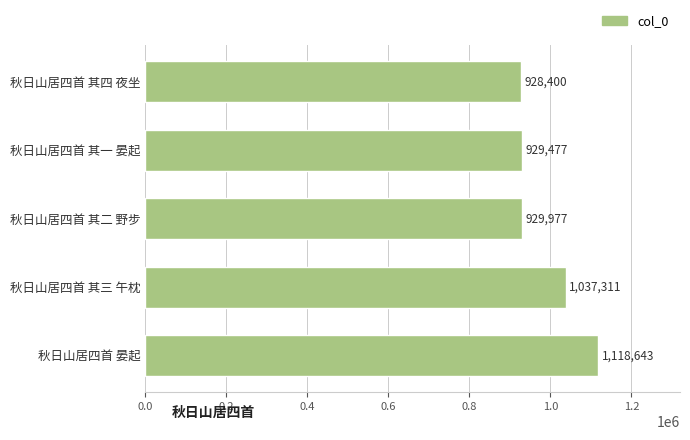

How many data points does each series have?

5